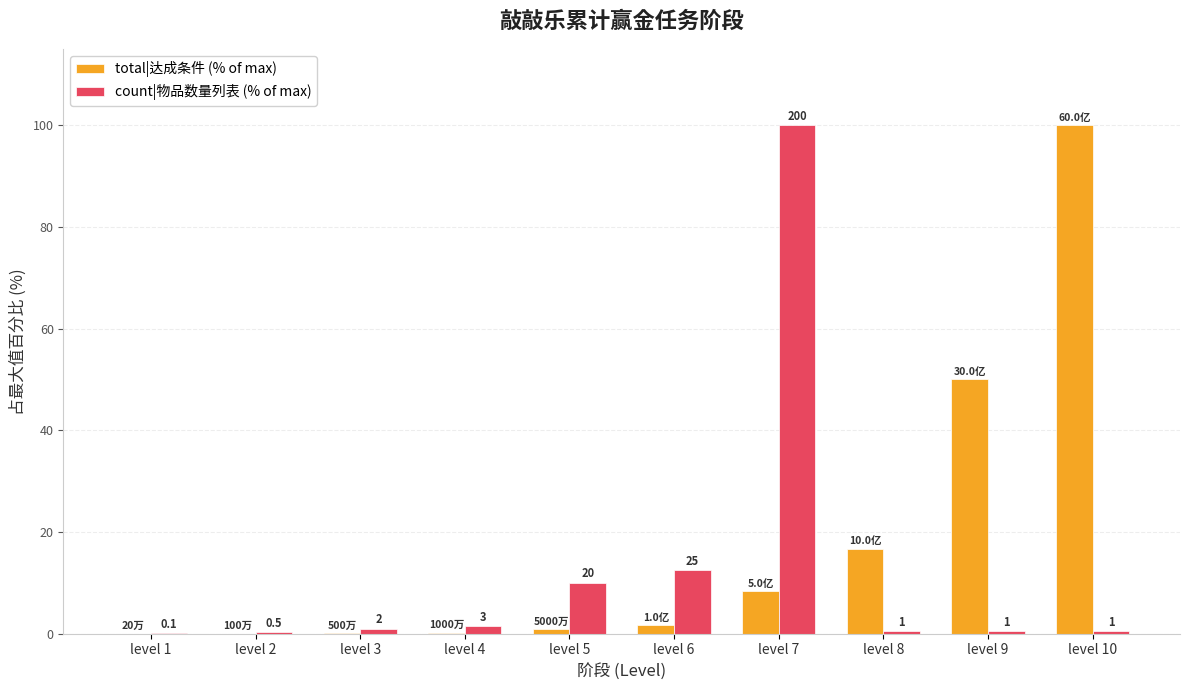

Between level 2 and level 3, which series saw the biggest shift?

count|物品数量列表 (% of max)